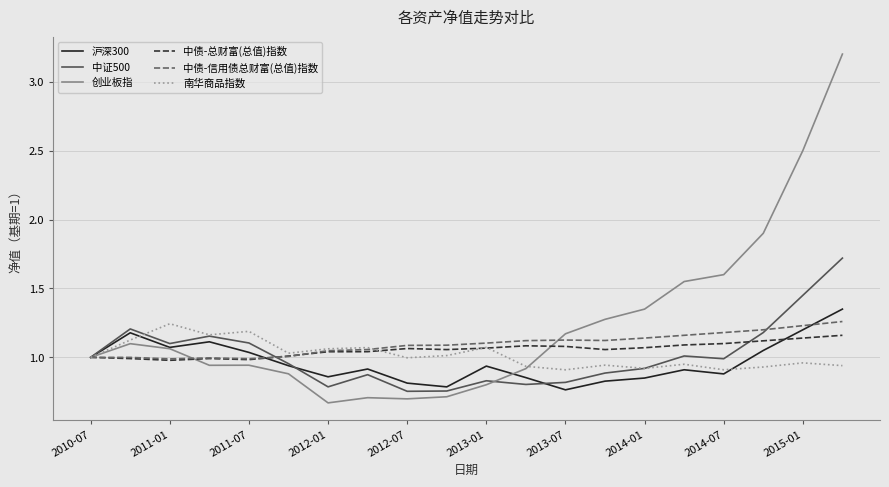

Which series has the largest range (max minus min)?

创业板指